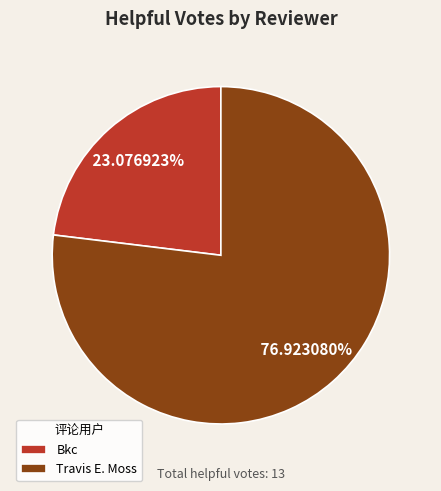

How many segments does this pie chart have?

2